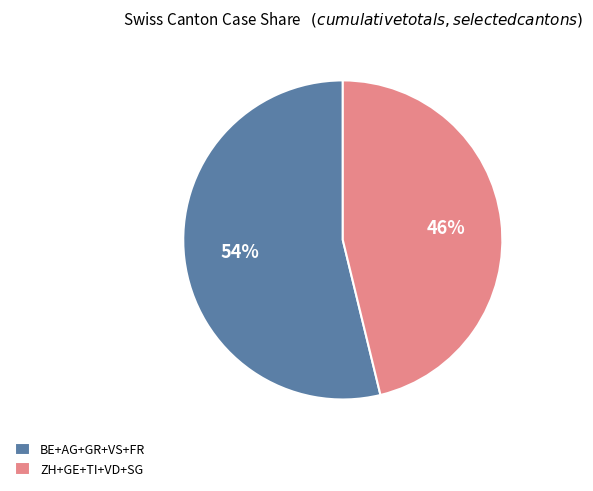

Combined, do BE+AG+GR+VS+FR and ZH+GE+TI+VD+SG account for over 50%?

Yes